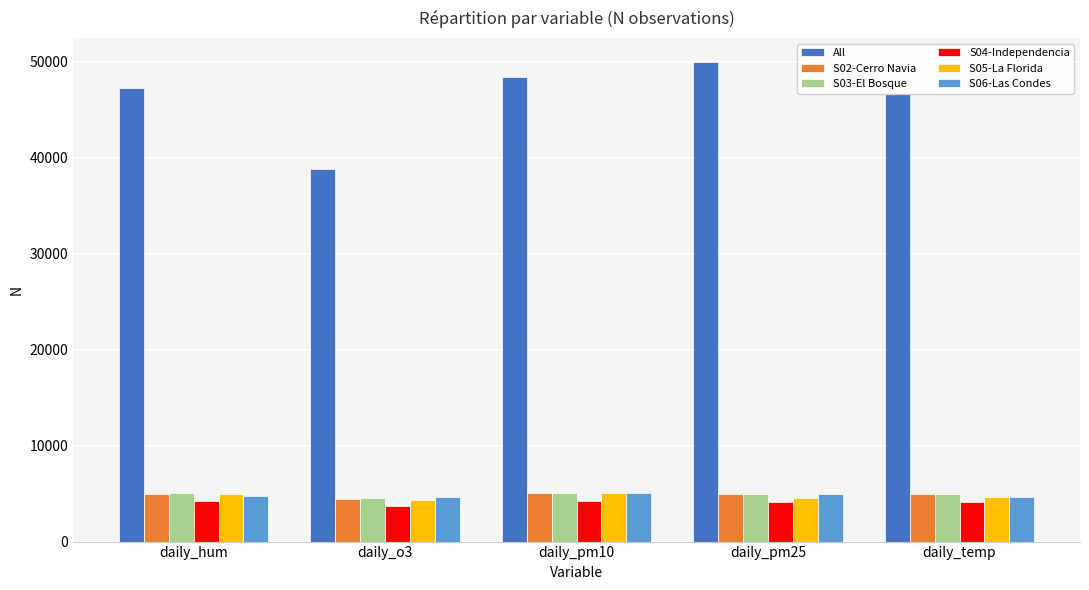

What is the maximum value shown in the chart?

49981